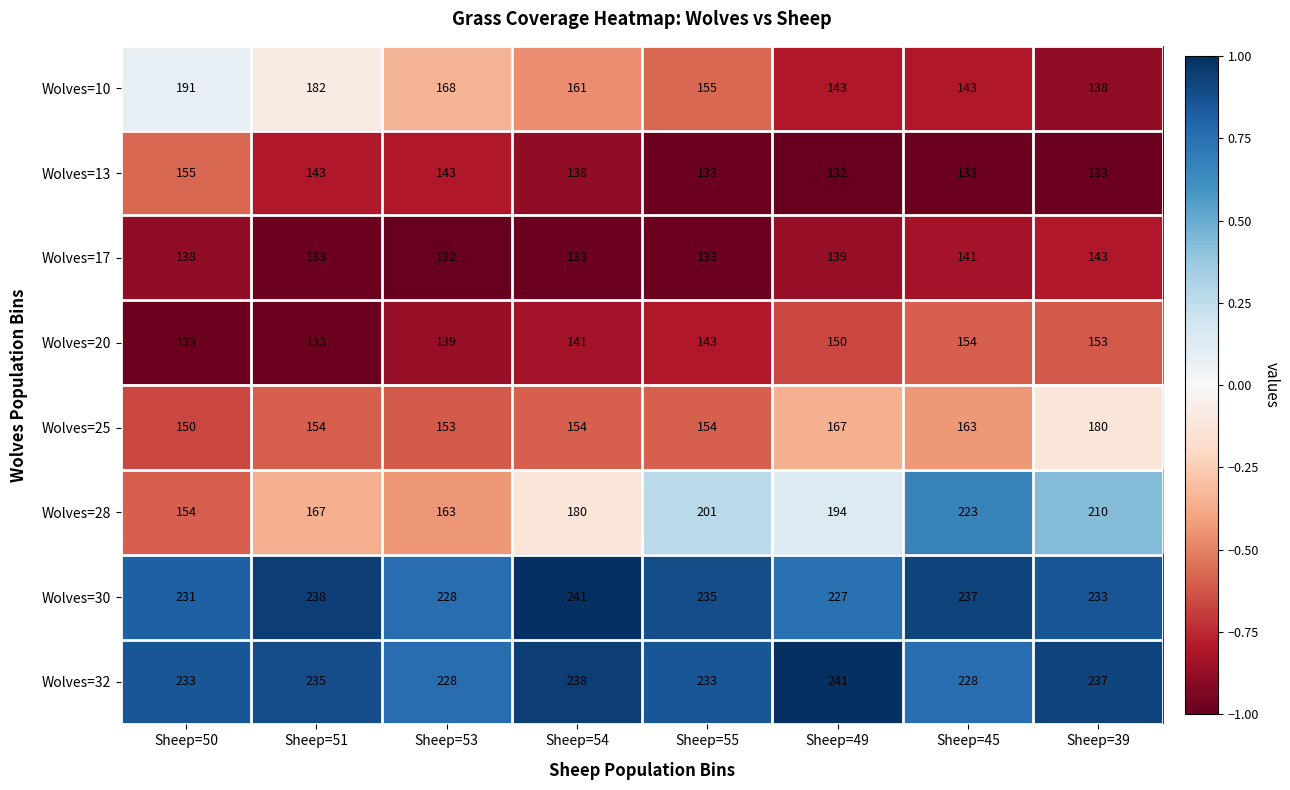

The Wolves=32 series shows 241 at Sheep=49. True or false?

True